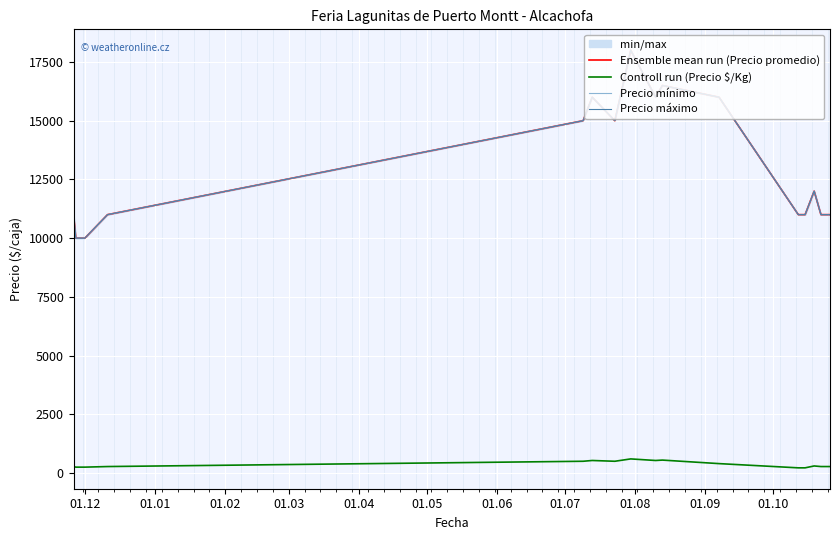

What is the highest value of the Controll run (Precio $/Kg) series?

600